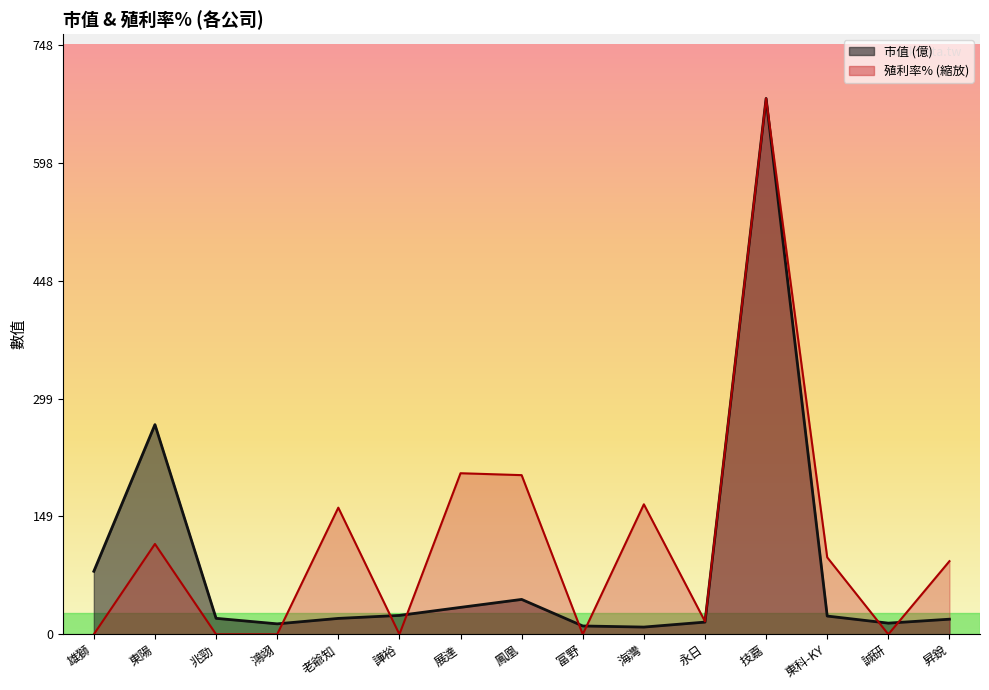

The value of 殖利率% at 譁裕 is -265.4. True or false?

False